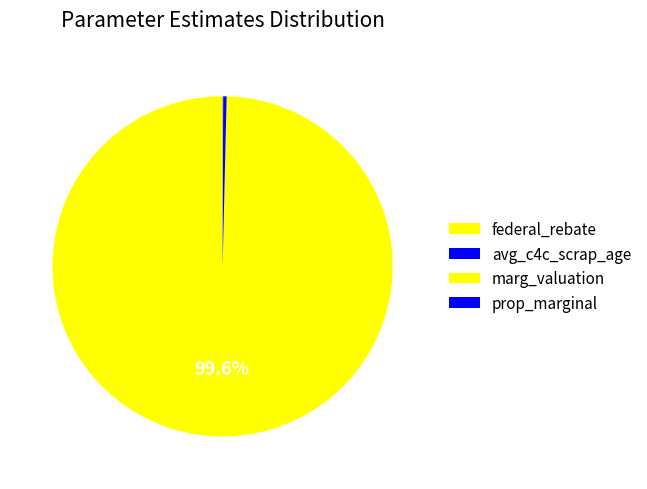

How many segments does this pie chart have?

4